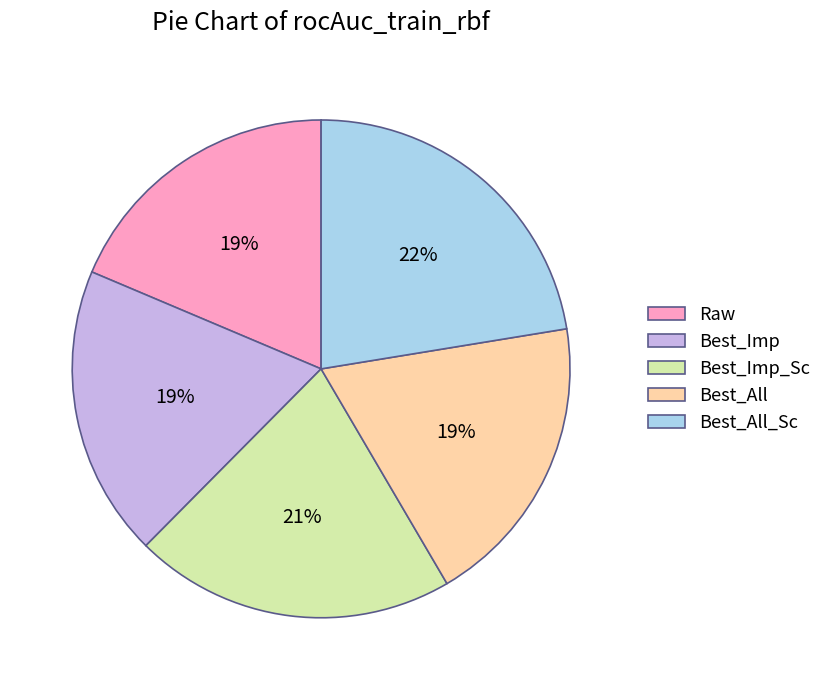

Does Best_Imp account for over 50% of the chart?

No